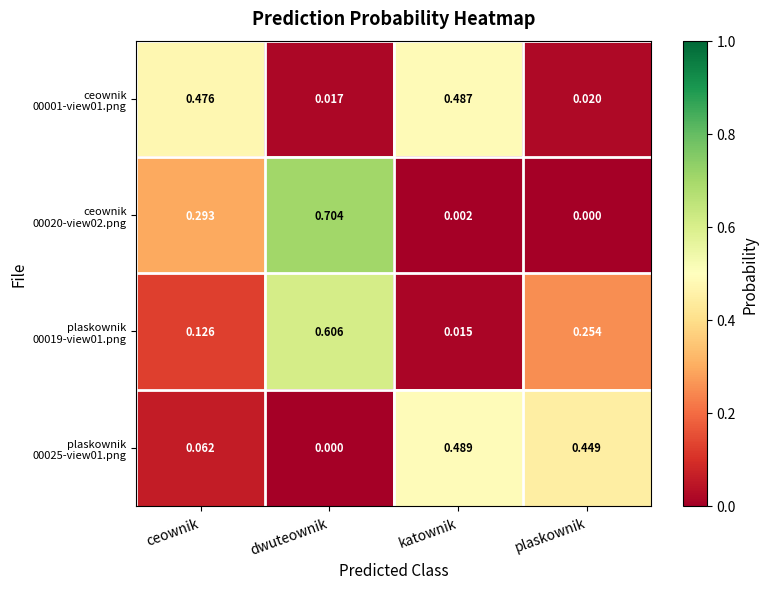

Which category has the highest value across all series?

dwuteownik